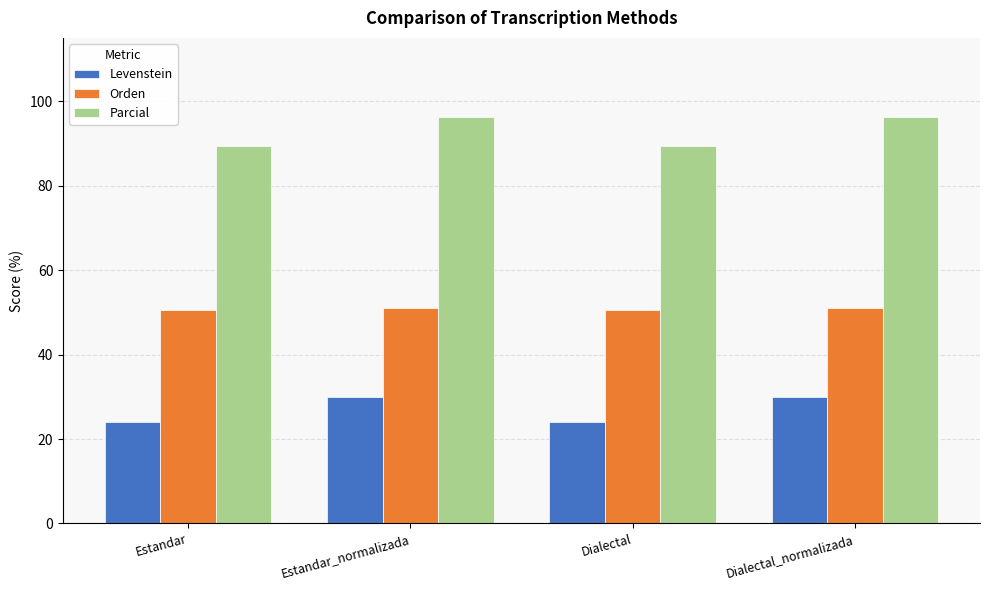

What is the difference between the second highest and second lowest values in the Levenstein series?

5.8